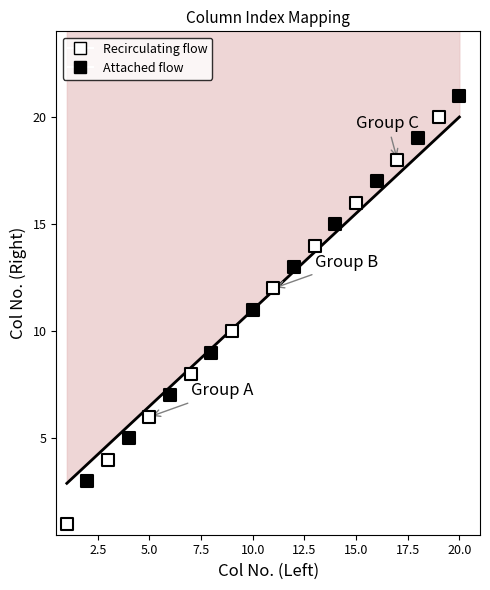

Which series contains the lowest Y value?

Recirculating flow